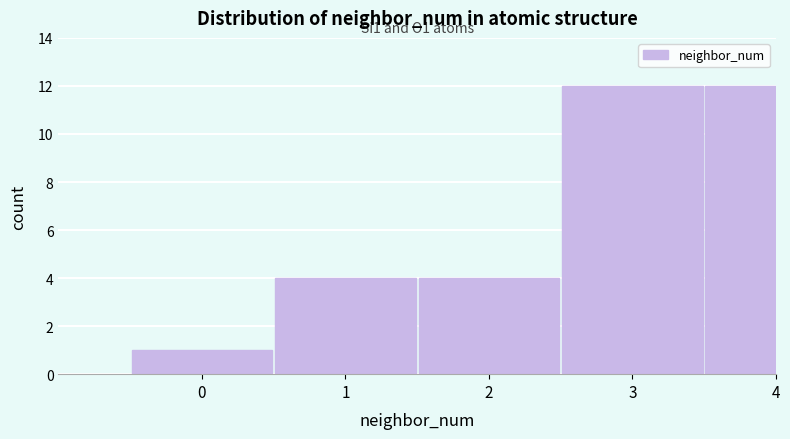

Reading left to right, transcribe all the data shown in this chart.

0=1	1=4	2=4	3=12	4=12